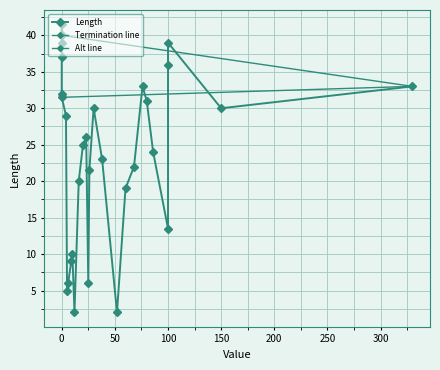

What is the greatest value displayed?

40.0